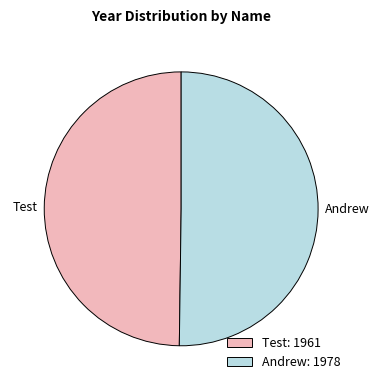

The Andrew slice represents 56% of the pie. True or false?

False